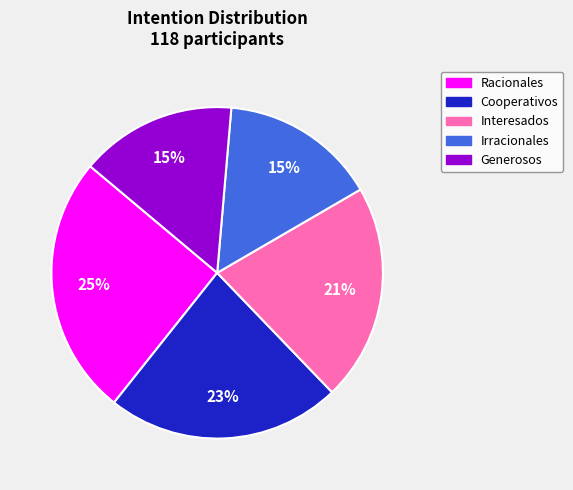

Is there a majority slice in this chart?

No